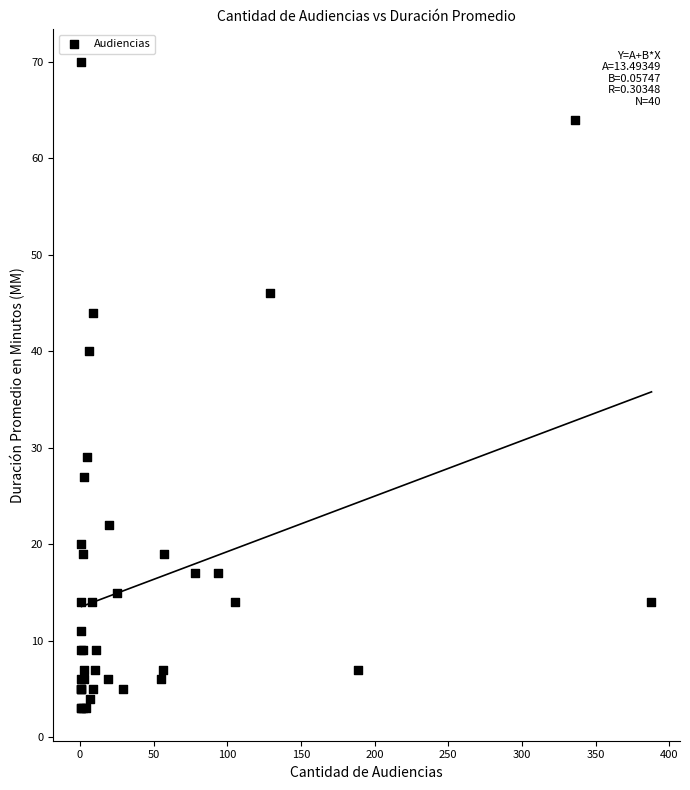

What Y value in the scatter plot is closest to 36?

40